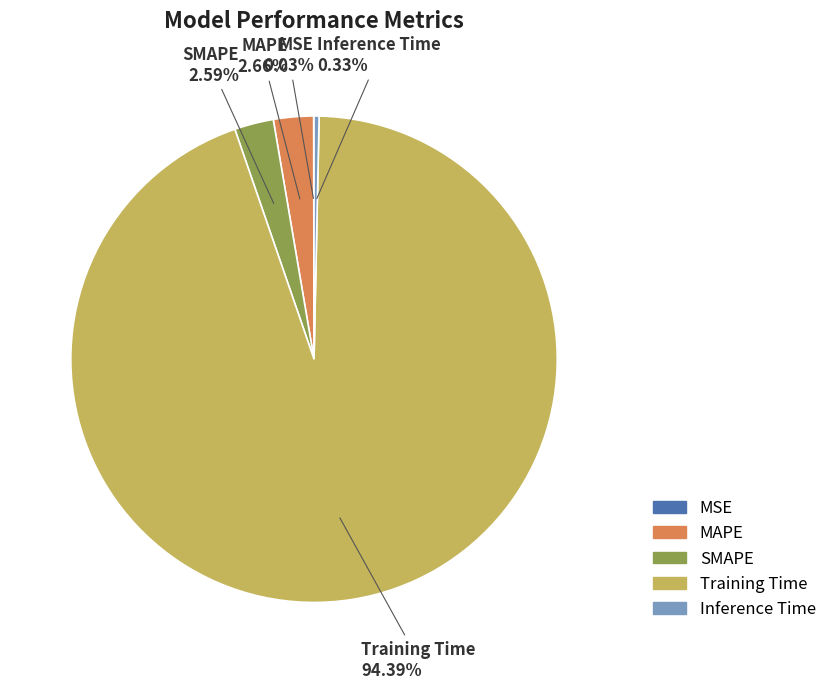

What percentage is NOT represented by MAPE?

97.3%